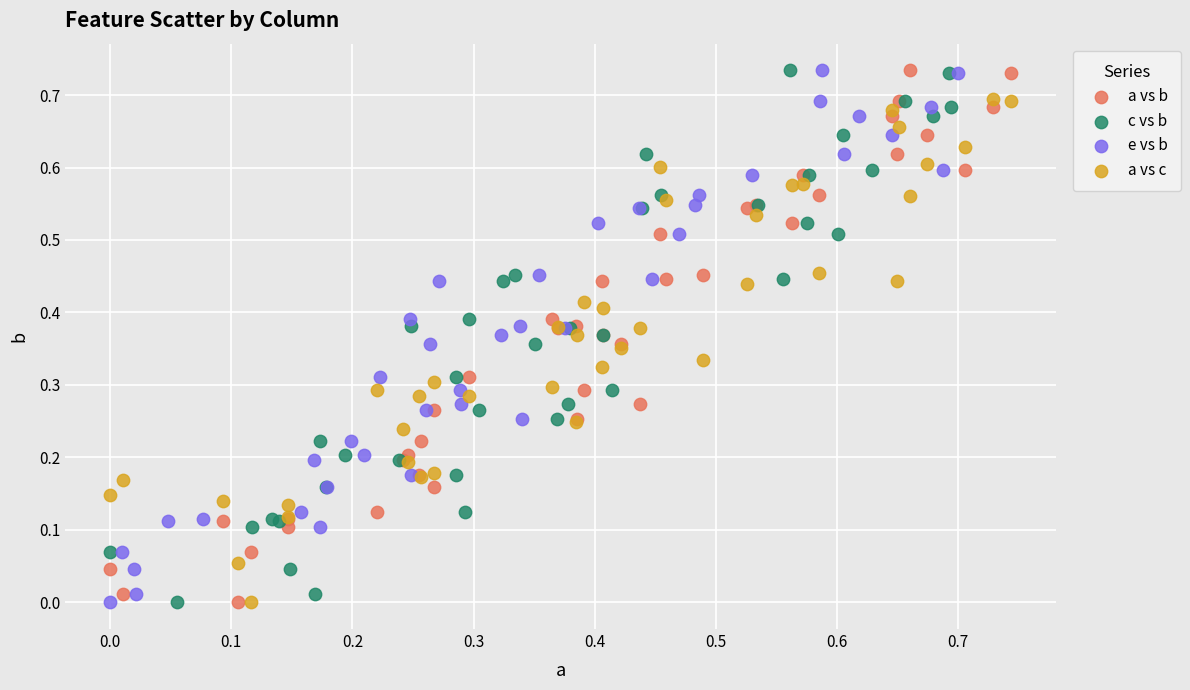

What are all the series names shown in the legend?

a vs b, c vs b, e vs b, a vs c